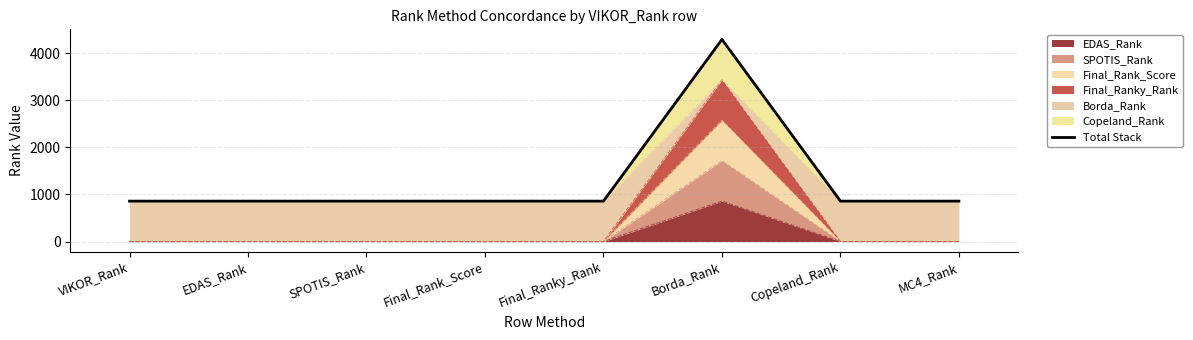

Reading right to left, list all the values displayed in this chart.

859	859	4295	859	859	859	859	859